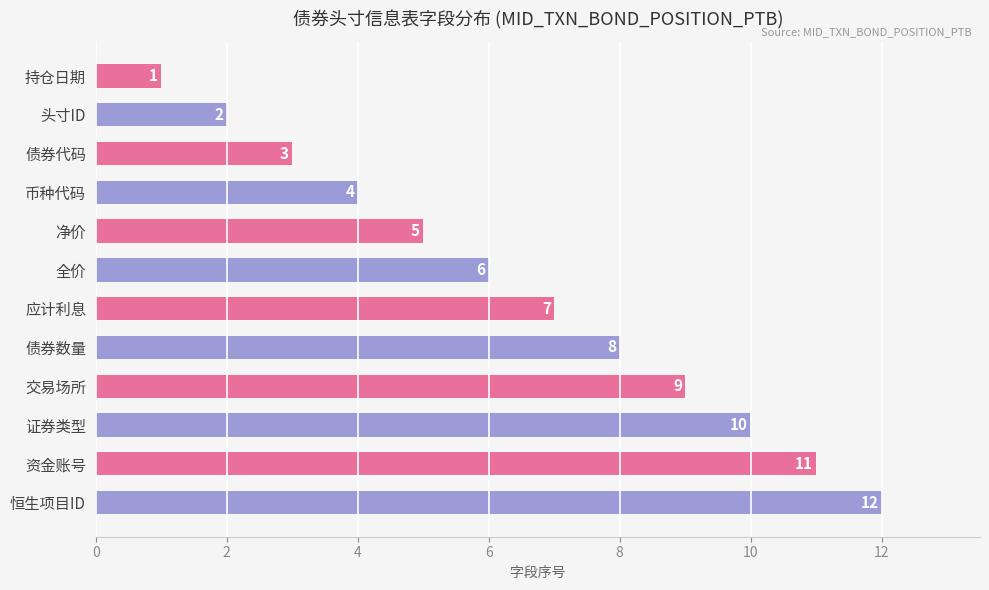

What is the label of the 2nd bar from the bottom?

资金账号